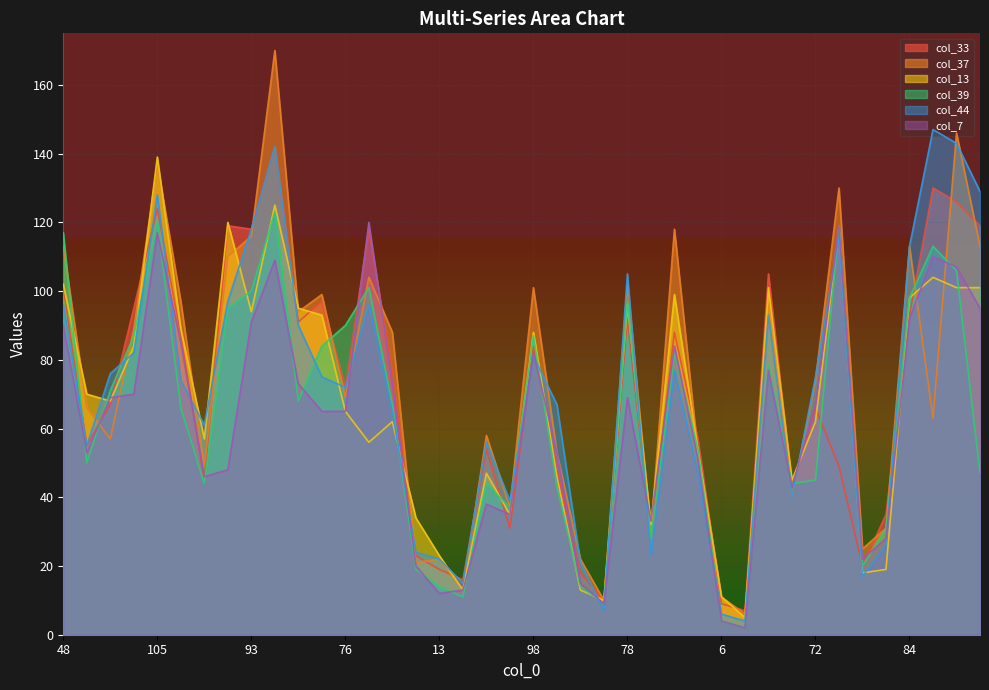

How many values in the col_44 series exceed 75?

18